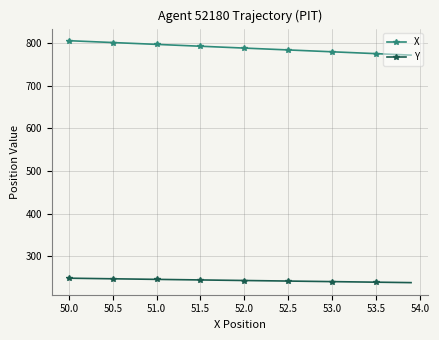

What is the minimum value shown in the chart?

238.7